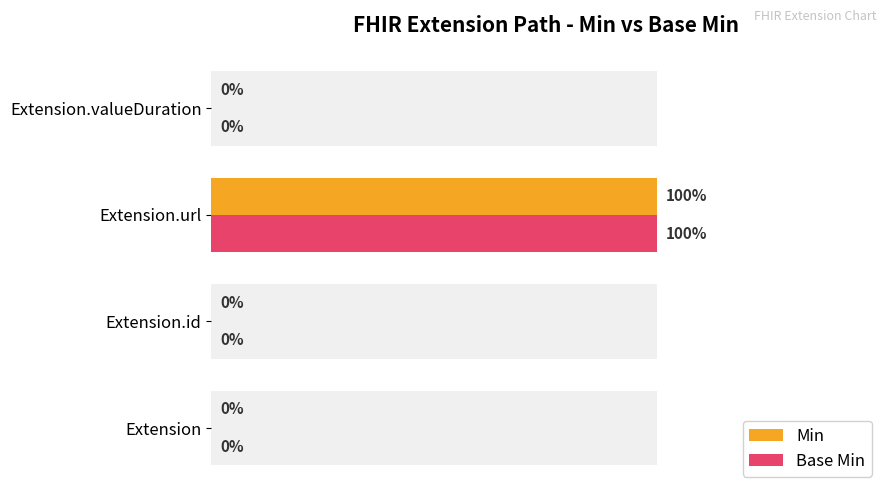

Rank the series at Extension.url from lowest to highest value.

Min, Base Min